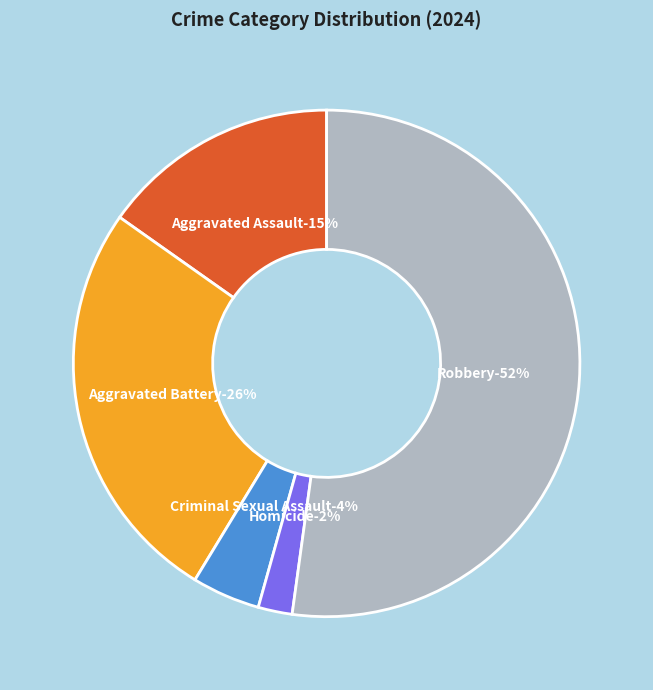

To the nearest percent, what is the difference between the largest and smallest slice percentages?

50%